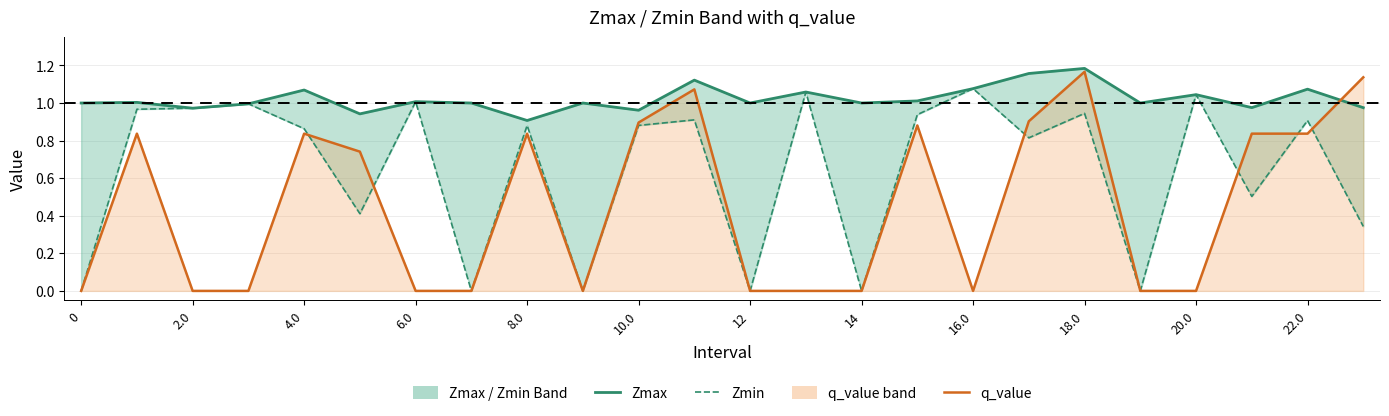

Which series changed the most between 2.0 and 10.0?

q_value